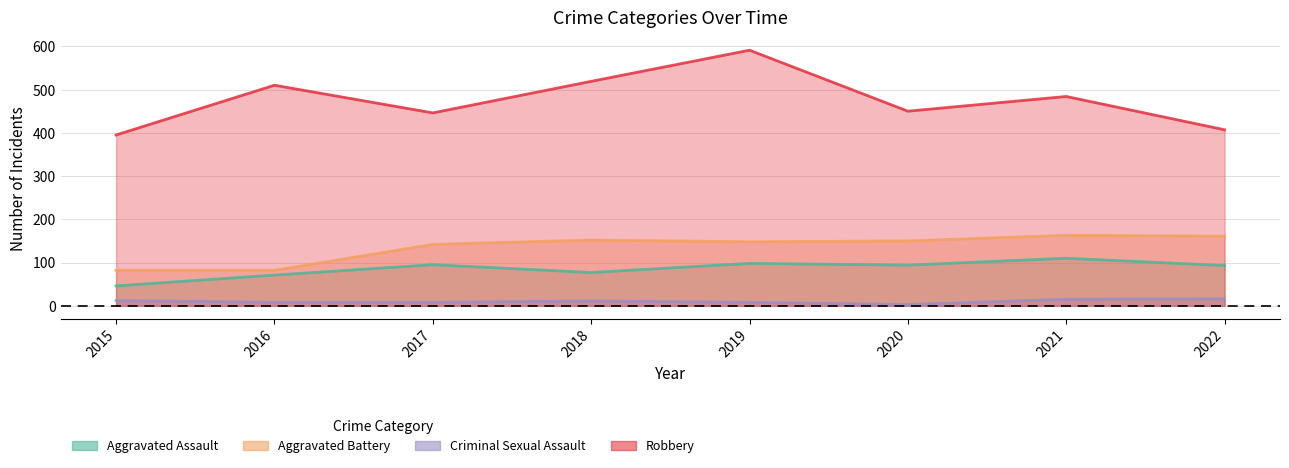

True or false: Aggravated Battery and Robbery intersect in this chart.

False